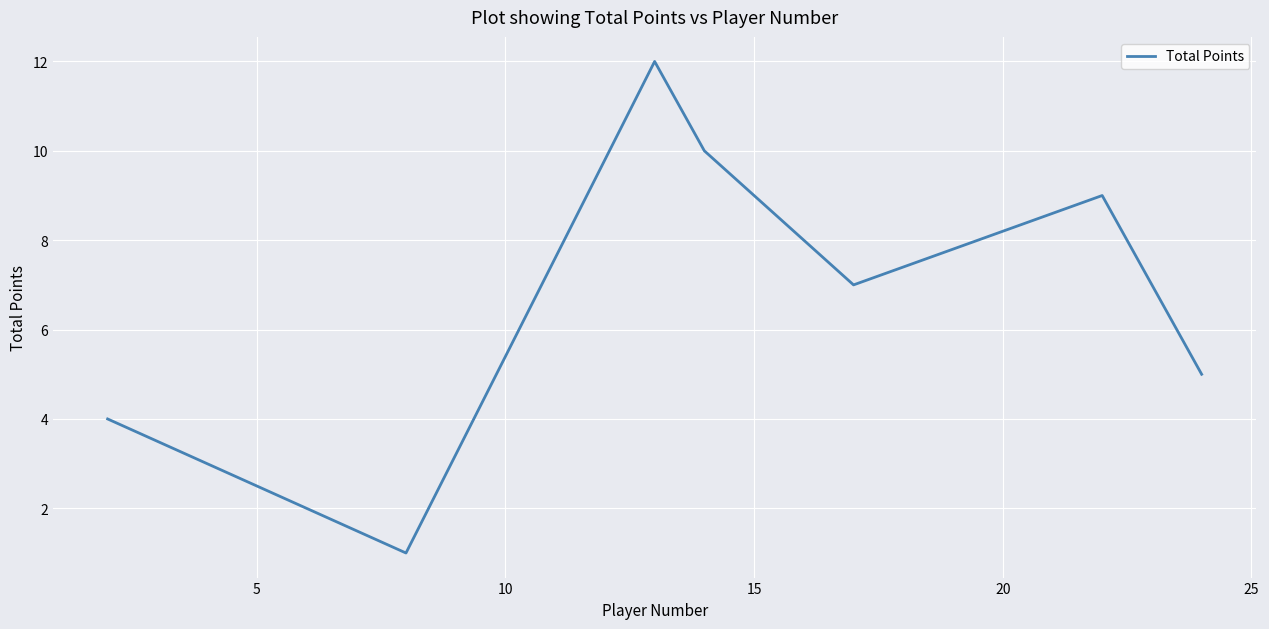

What is the greatest value displayed?

12